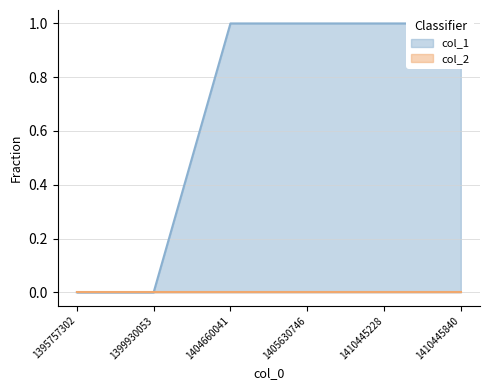

Rank the categories by value from highest to lowest.

1404660041, 1405630746, 1410445228, 1410445840, 1395757302, 1399930053